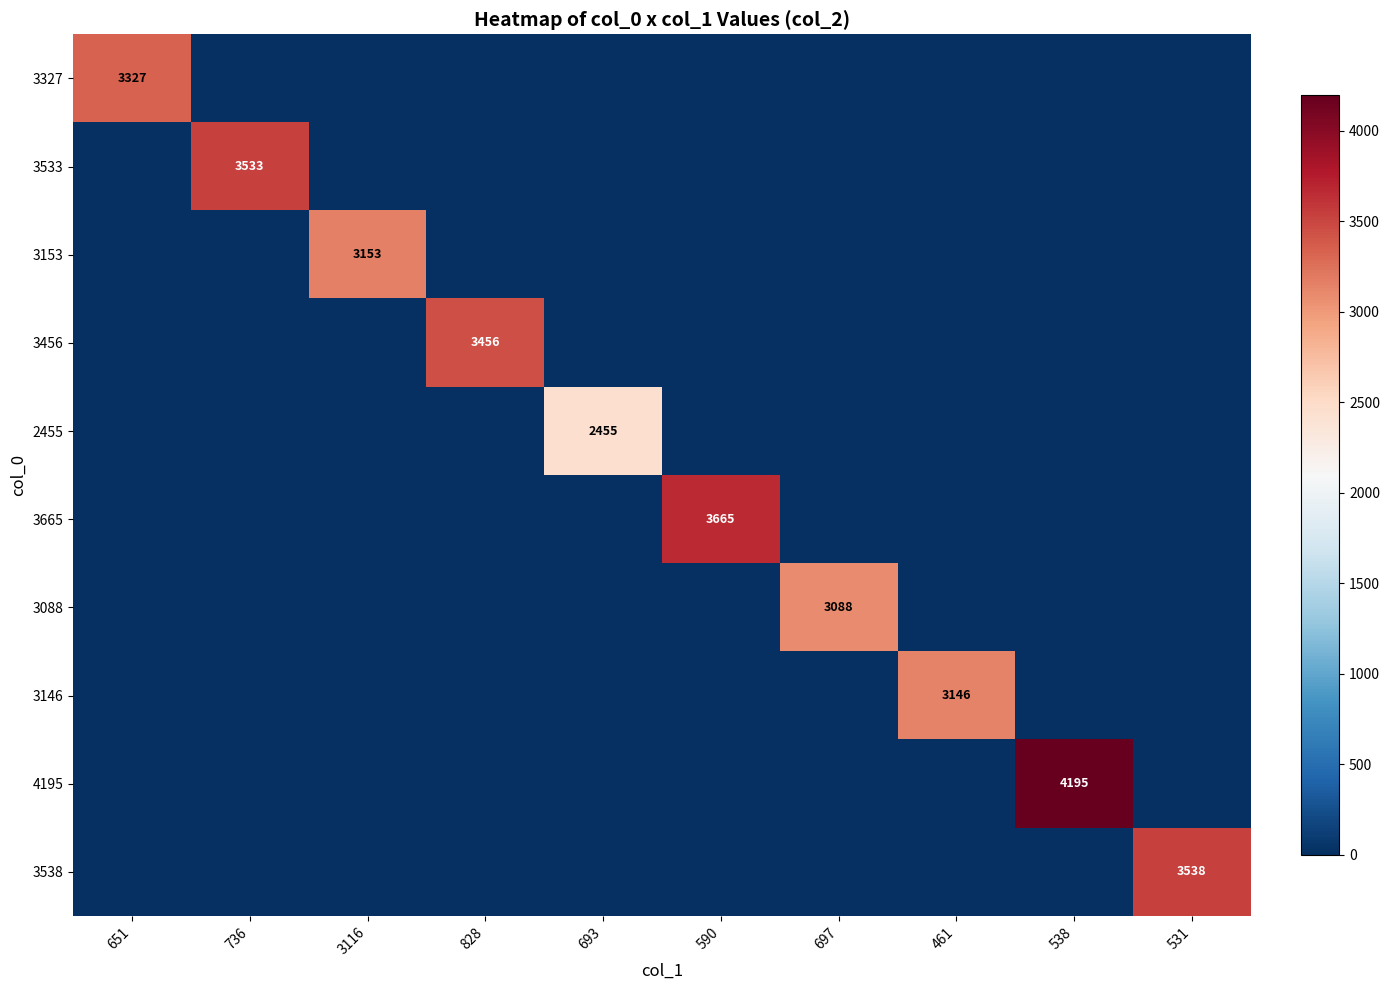

True or false: 3146 has a value of 1560 at 461.

False